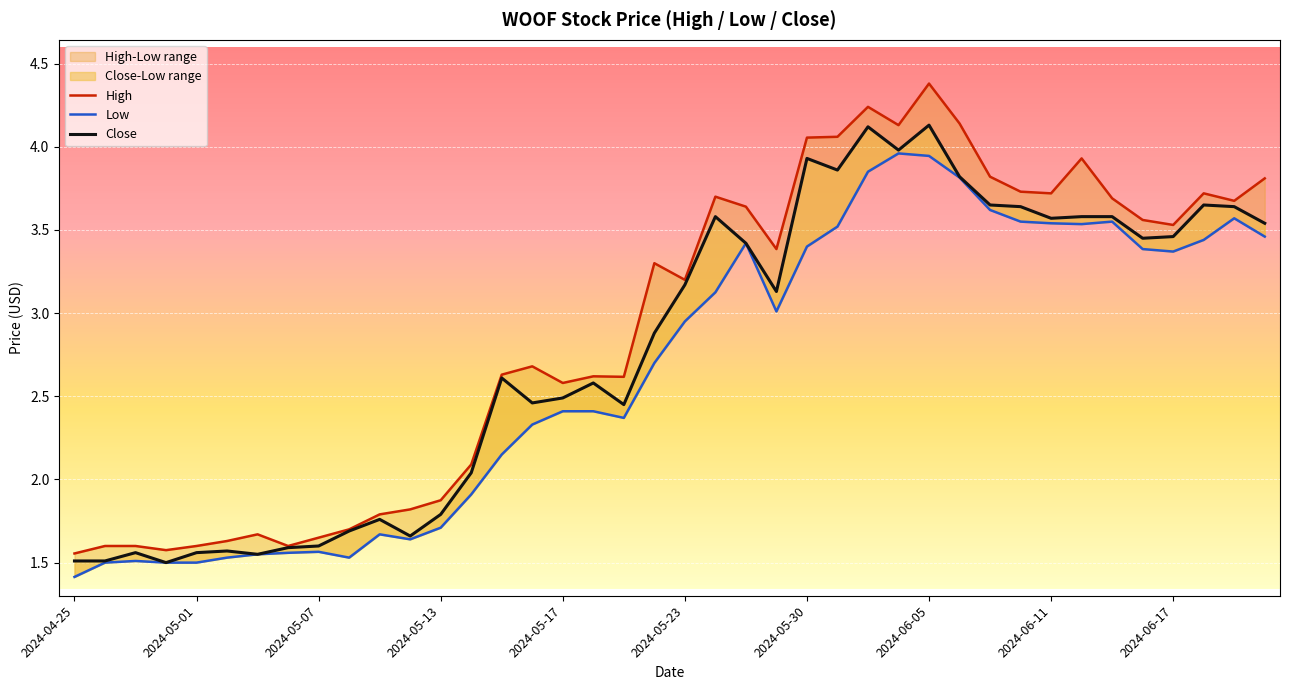

Read the Low value at 31.

3.5